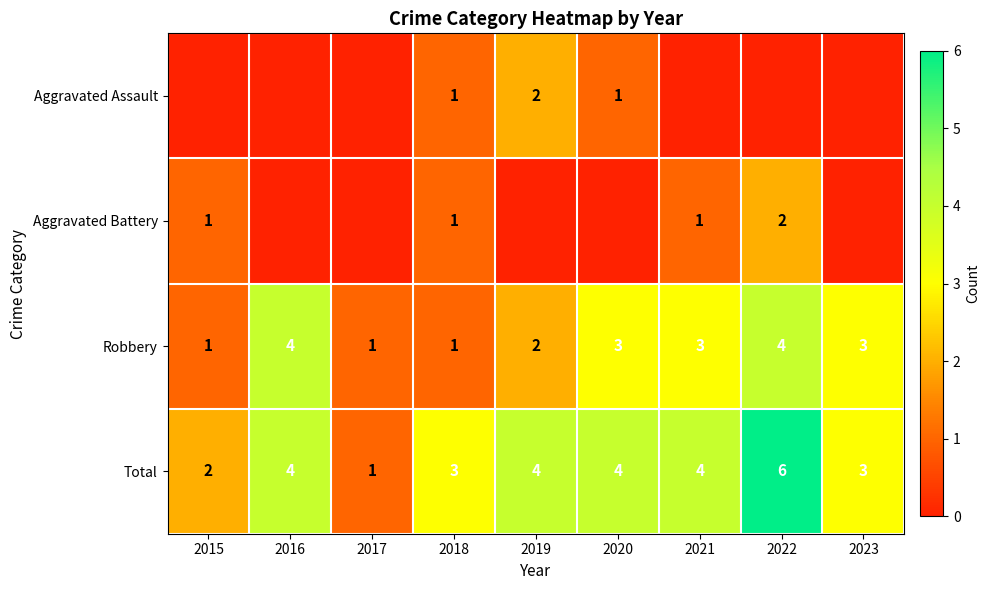

Is it true that Aggravated Battery equals 2 at 2022?

True